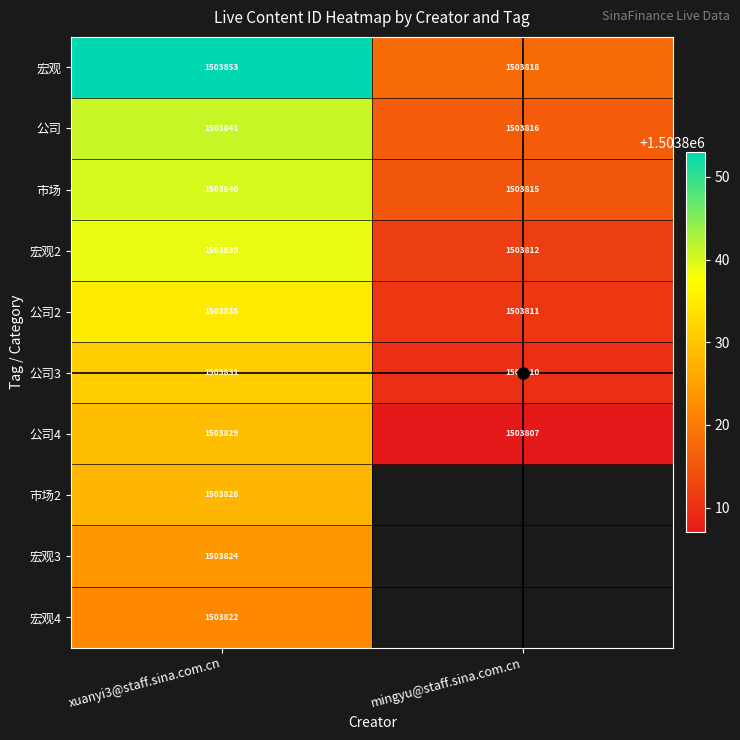

Rank the categories by 公司 value from highest to lowest.

xuanyi3@staff.sina.com.cn, mingyu@staff.sina.com.cn